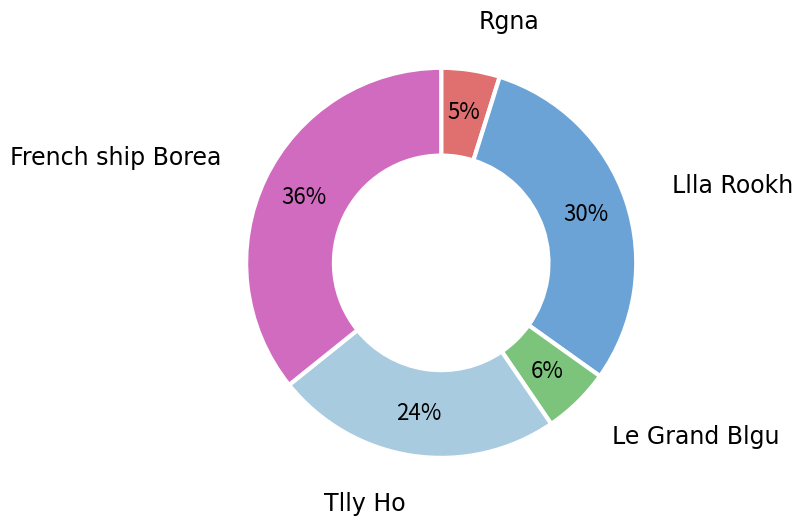

To the nearest percent, what percentage of the pie is Rgna?

5%